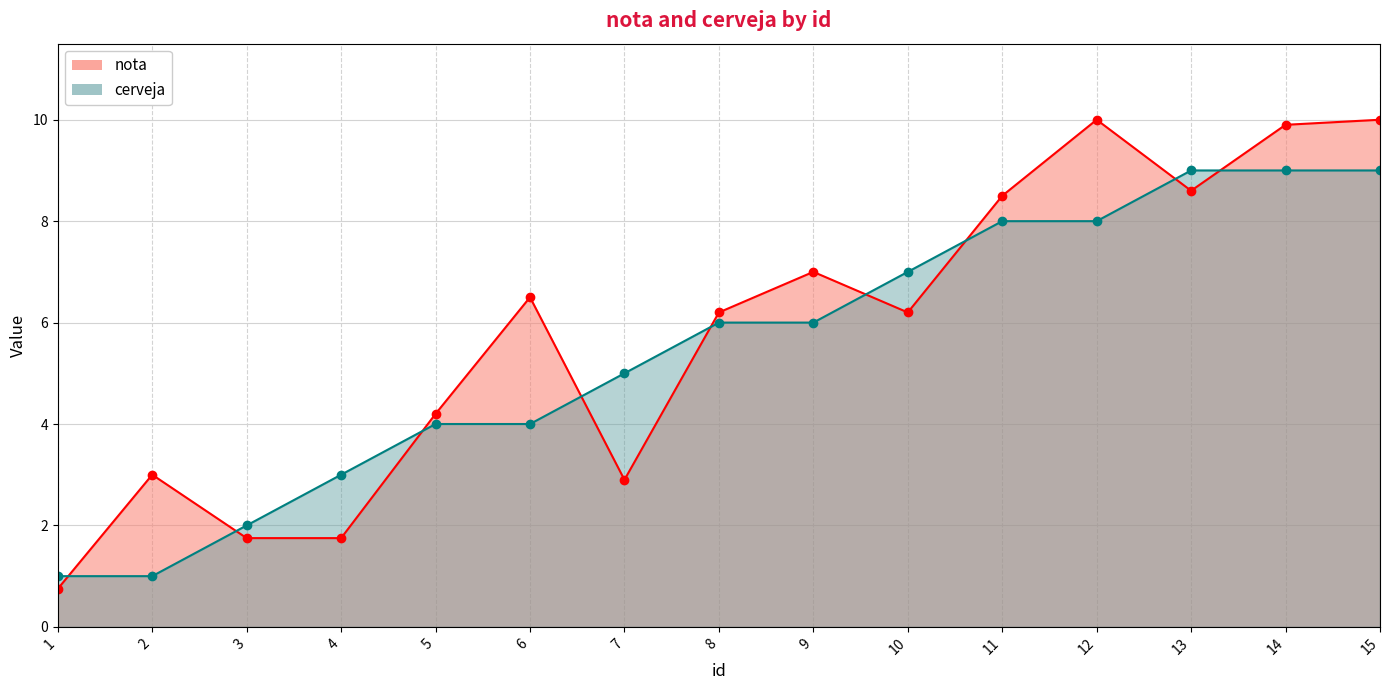

True or false: nota has a value of 0.5 at 3.

False